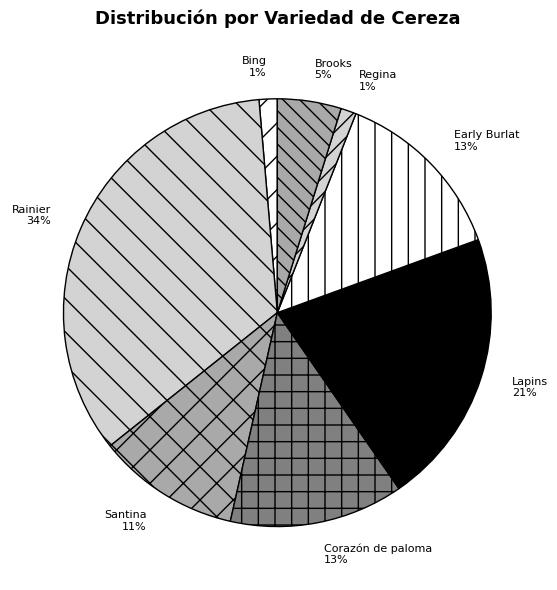

To the nearest percent, what portion does Lapins represent?

21%